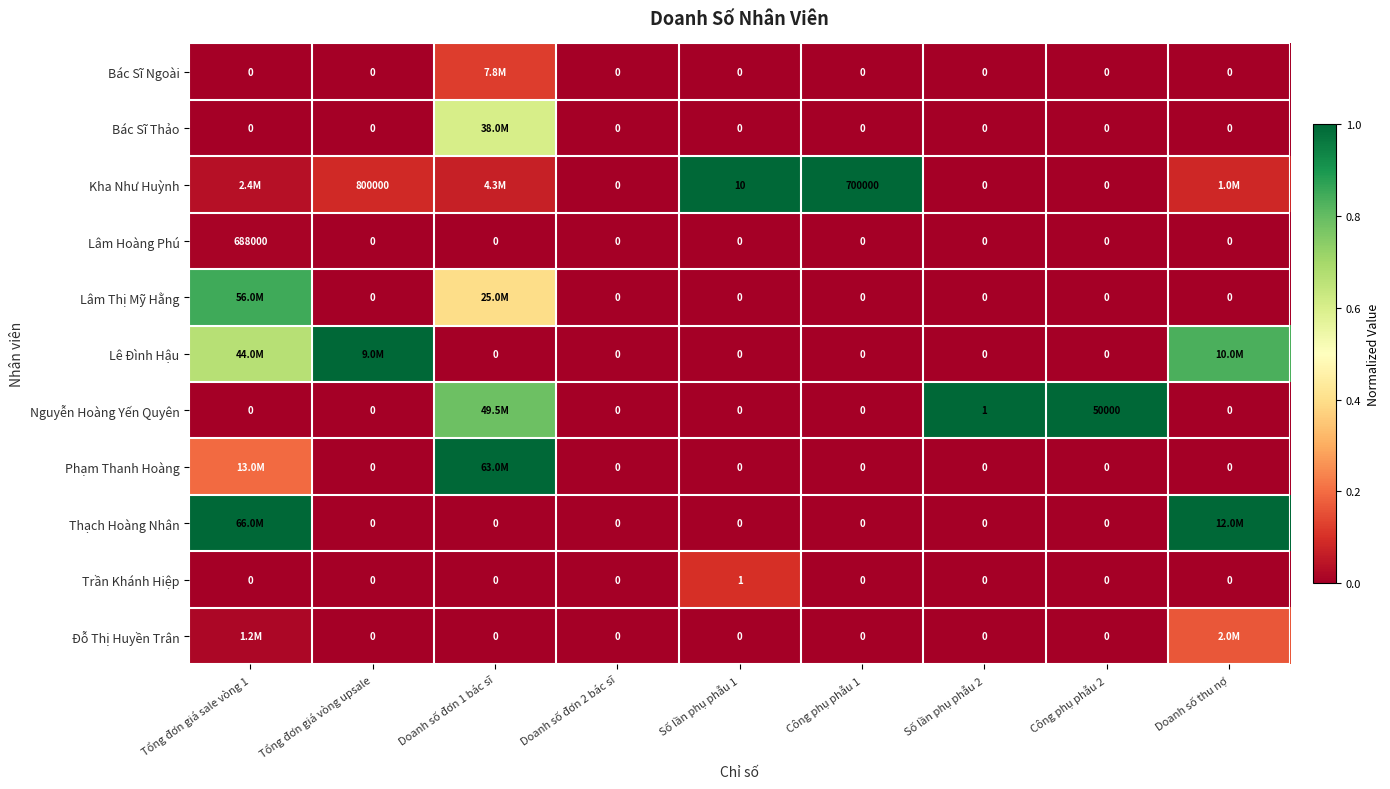

The Phạm Thanh Hoàng series shows 1.0 at Doanh số đơn 1 bác sĩ. True or false?

True